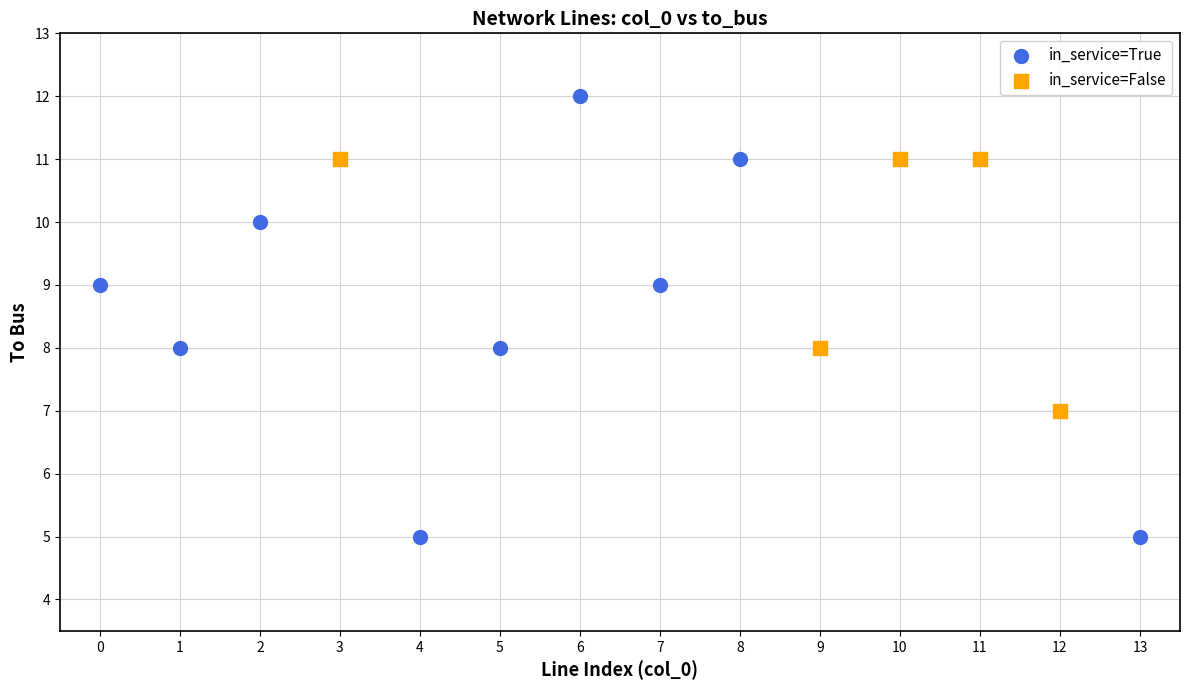

Which series has the widest spread of Y values?

in_service=True